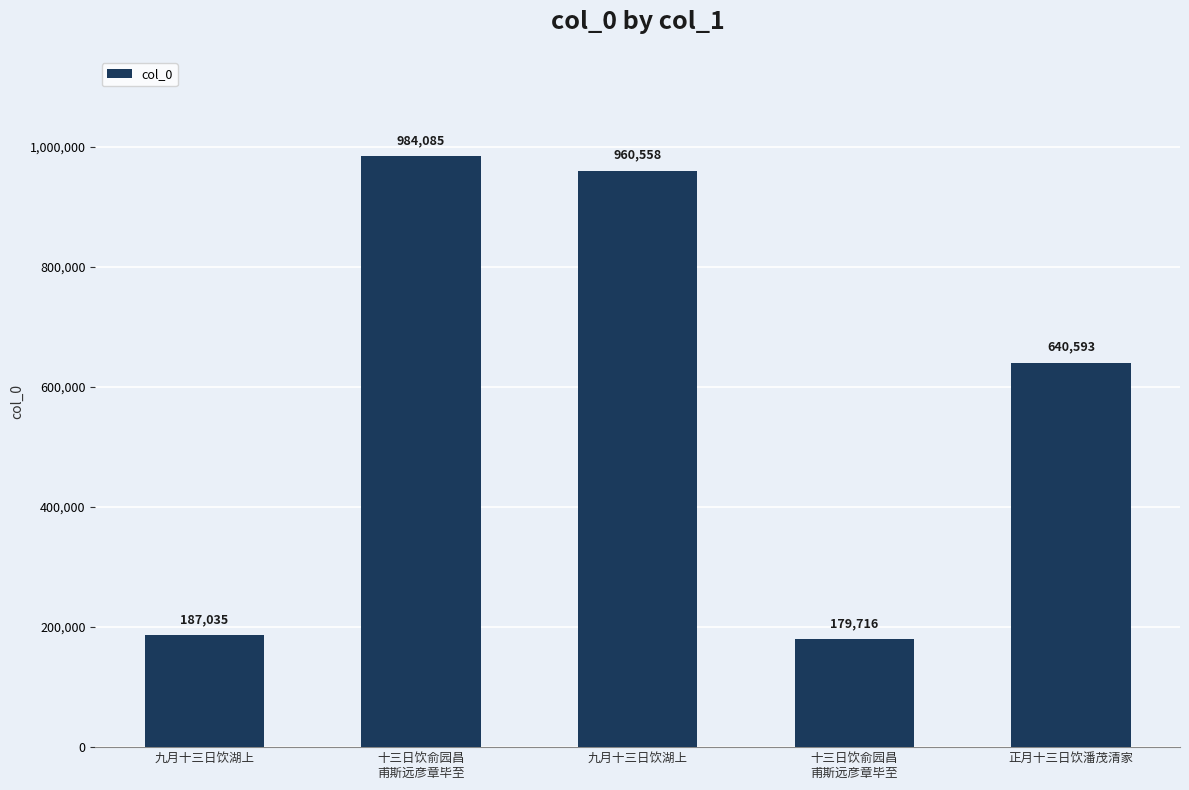

Does the chart contain any negative values?

No